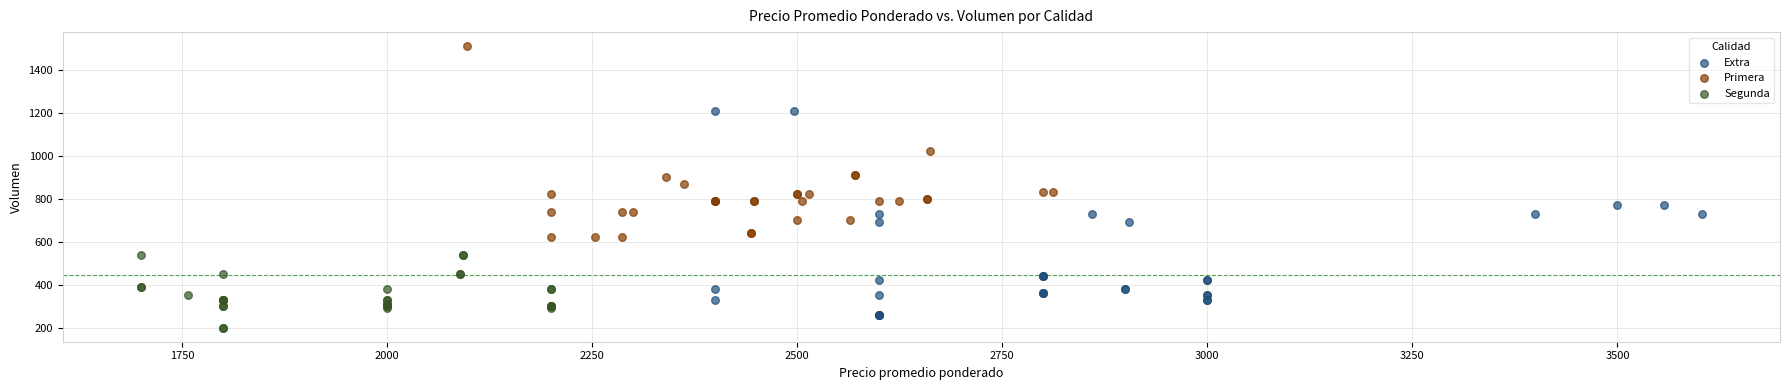

Which series reaches the maximum Y coordinate?

Primera